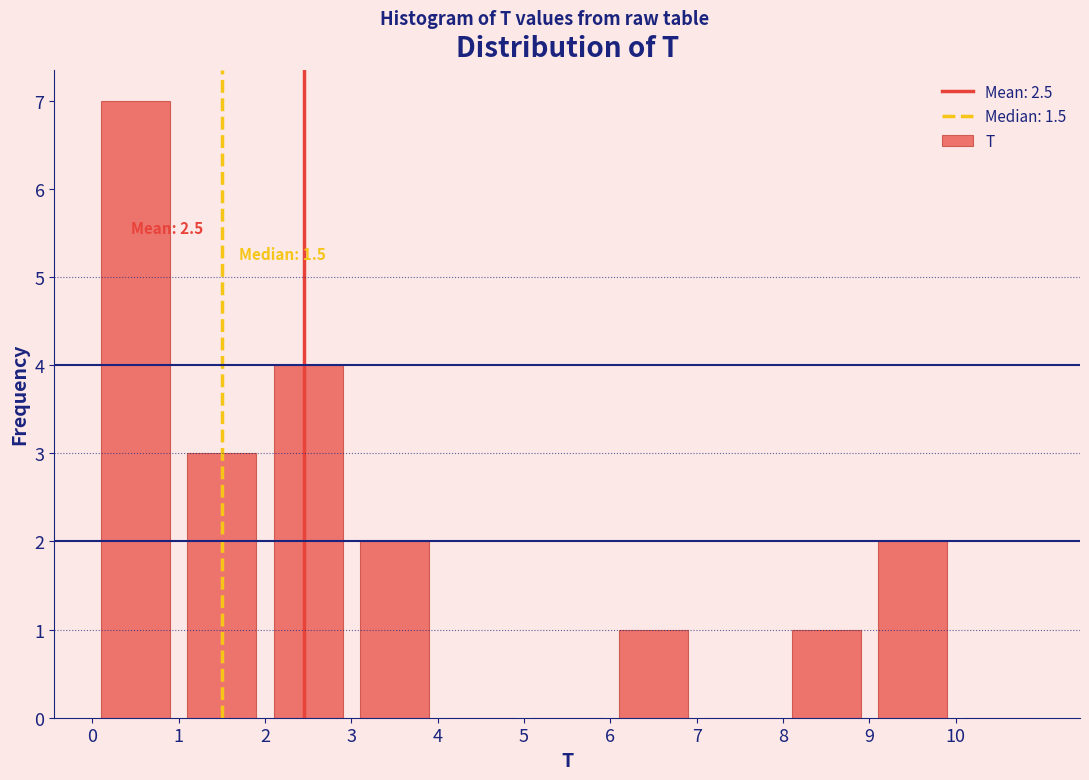

Which range on the x-axis has the tallest bar?

0 to 1